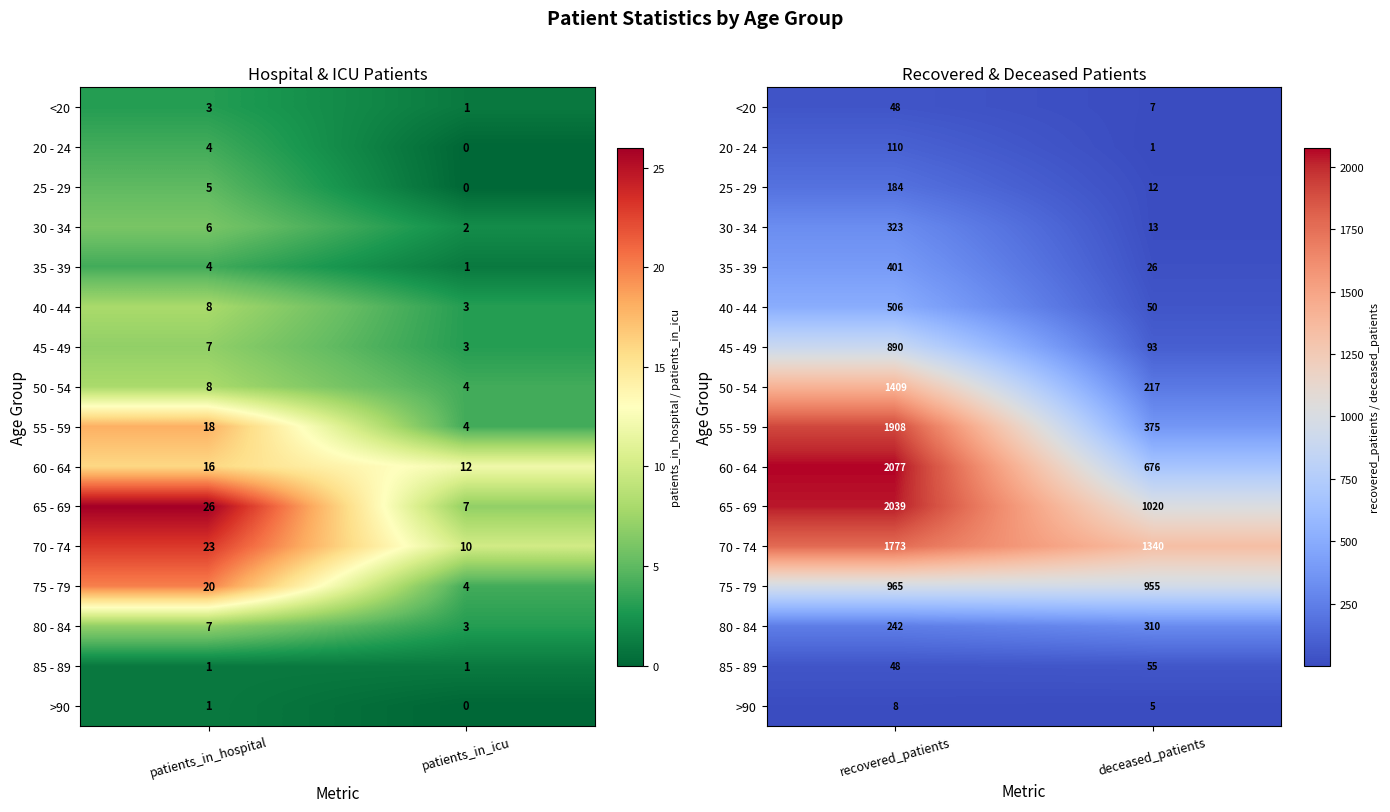

The value of 30 - 34 at recovered_patients is 180. True or false?

False